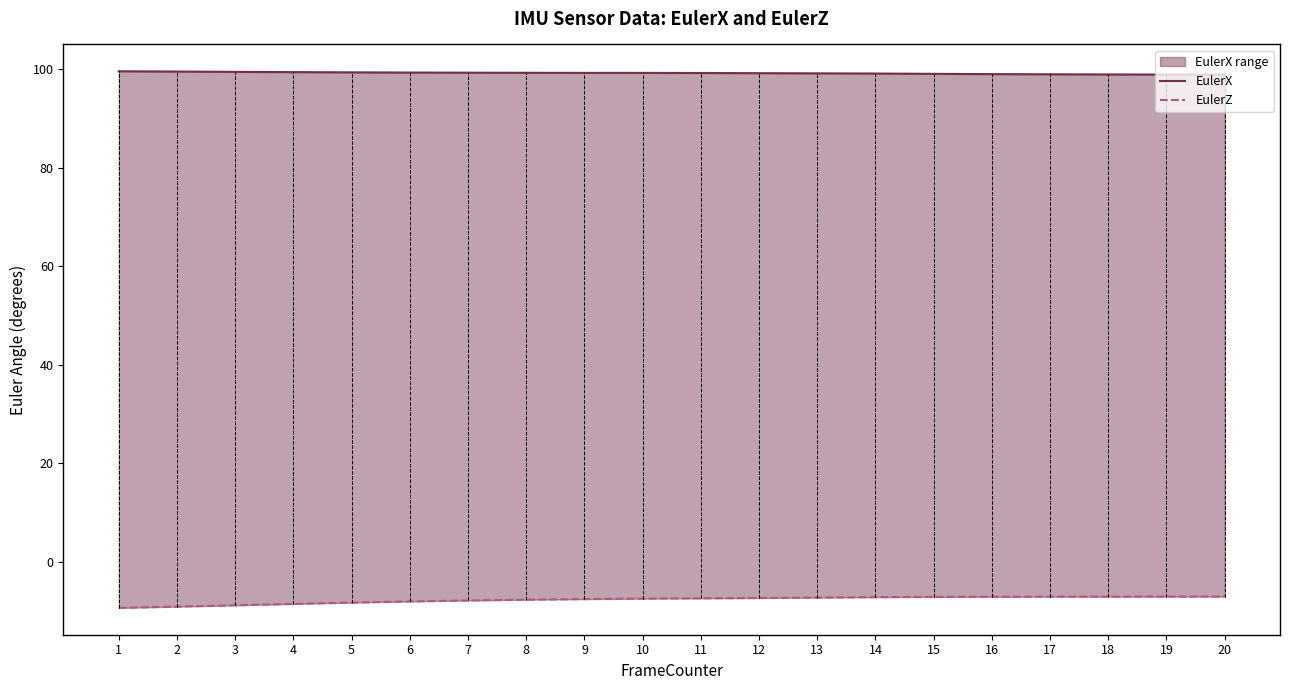

How many categories are shown in the chart?

20